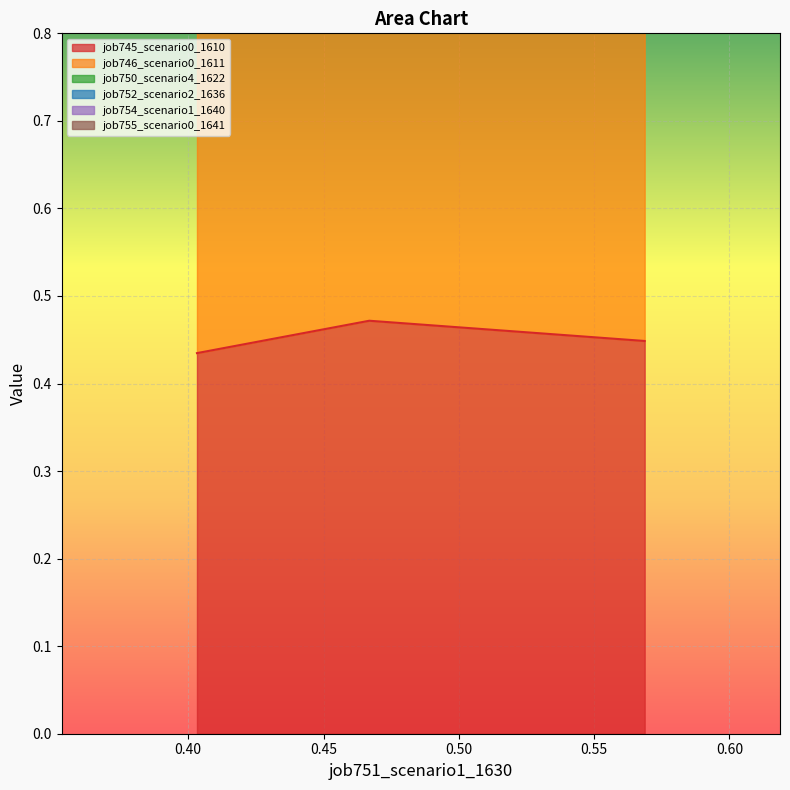

What is the lowest value of the job755_scenario0_1641 series?

1.9